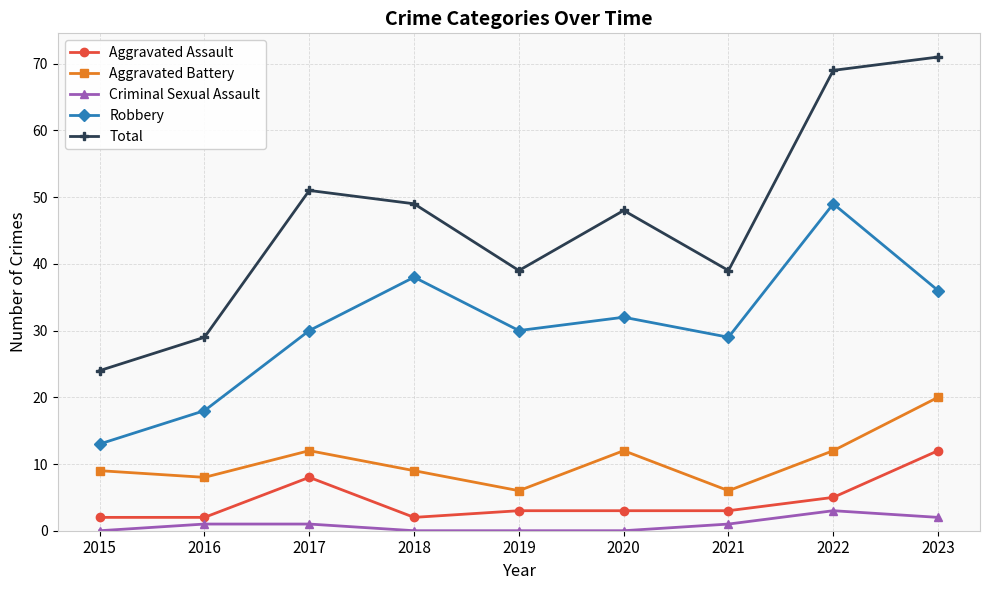

What is the highest value of the Criminal Sexual Assault series?

3